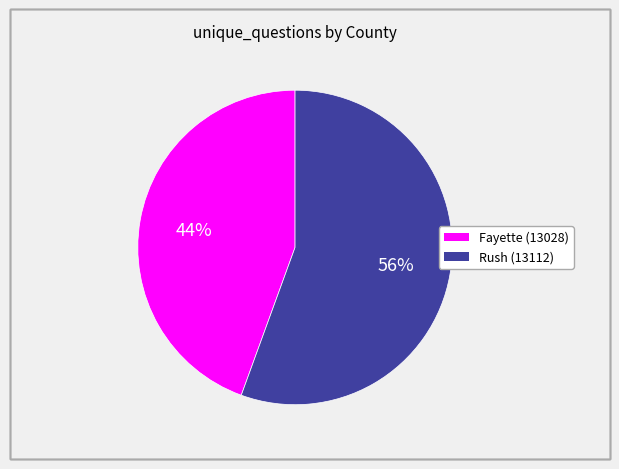

Is there a majority slice in this chart?

Yes